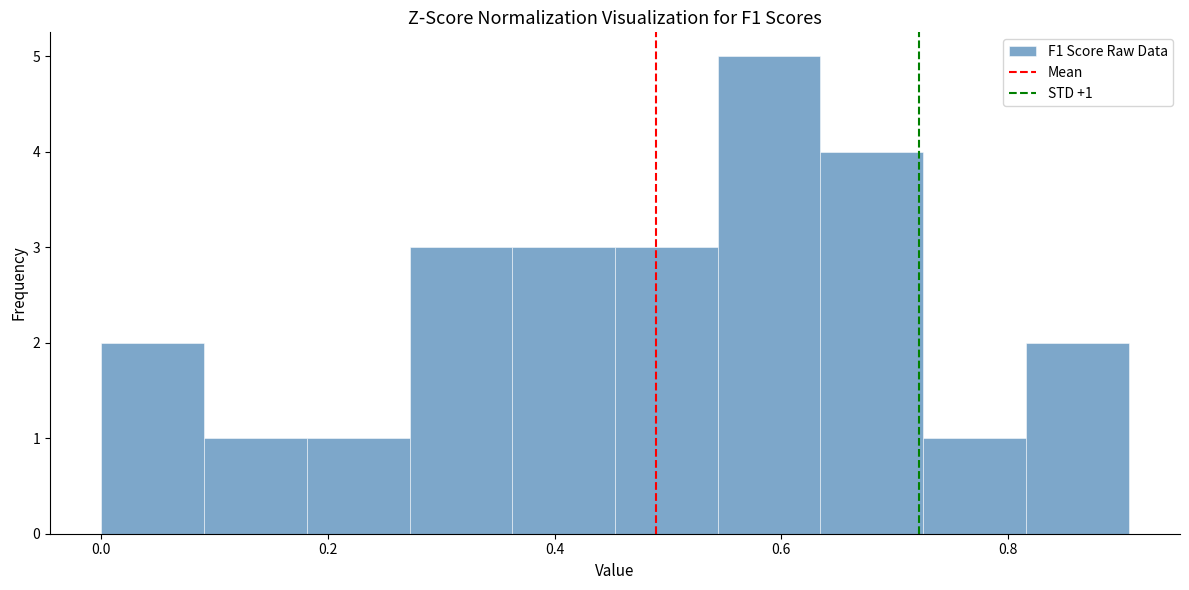

Over which range of the x-axis is the bar tallest?

0.54 to 0.64